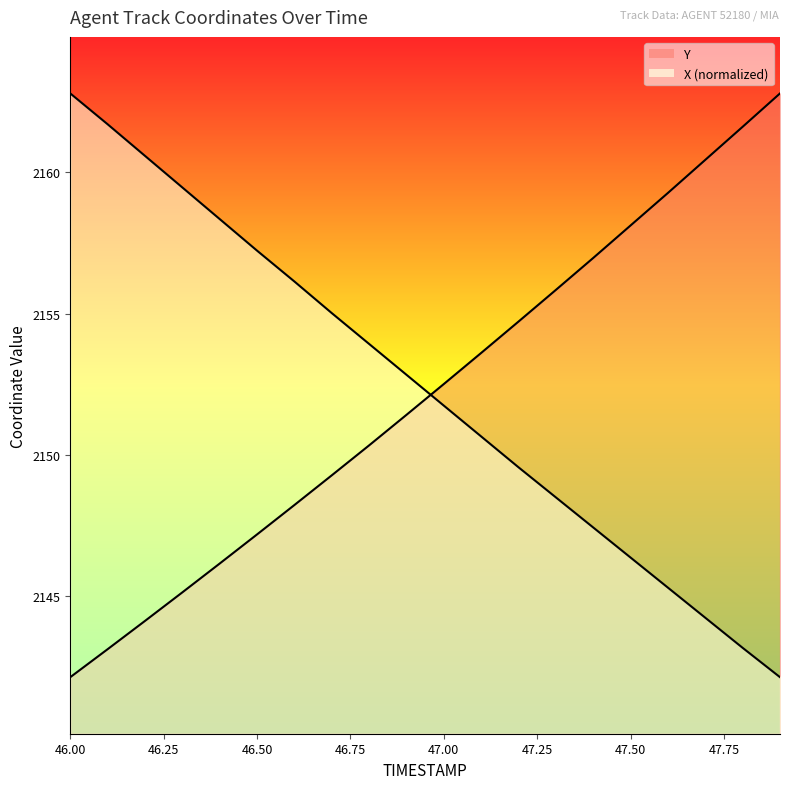

How many data points in Y are less than 2152?

10